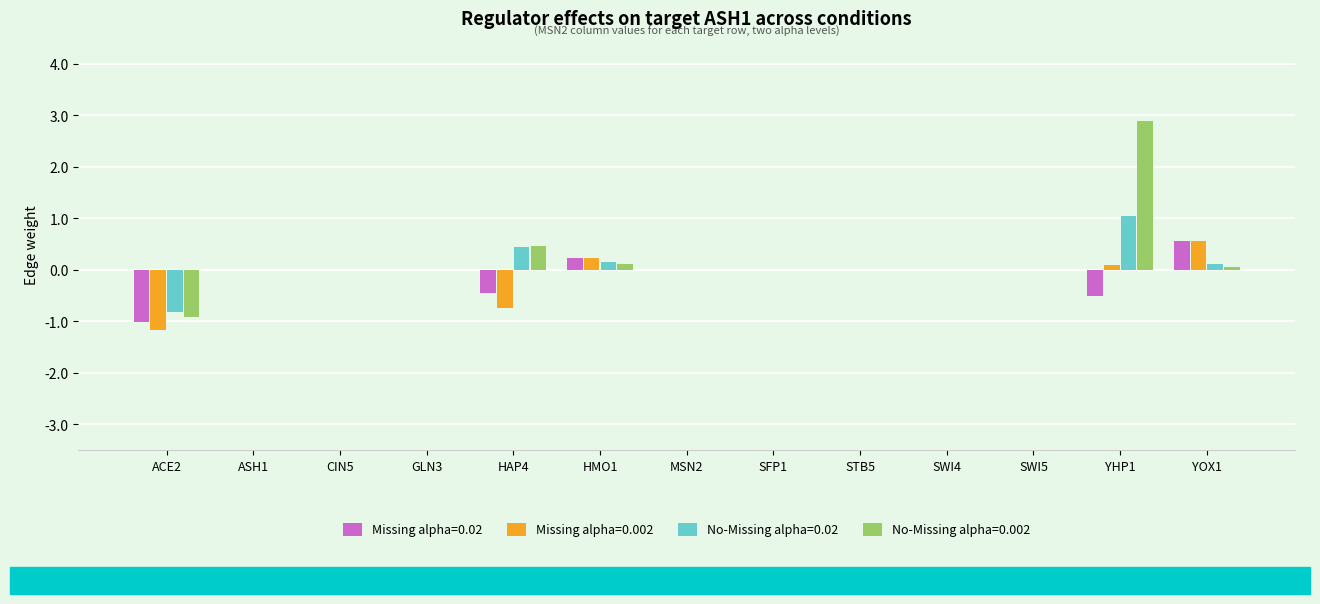

What is the greatest value displayed?

2.9